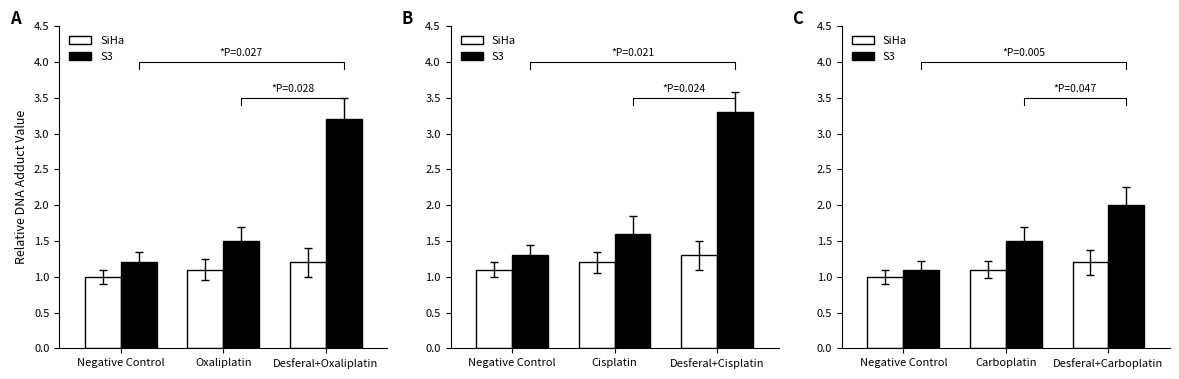

How many data points does each series have?

3